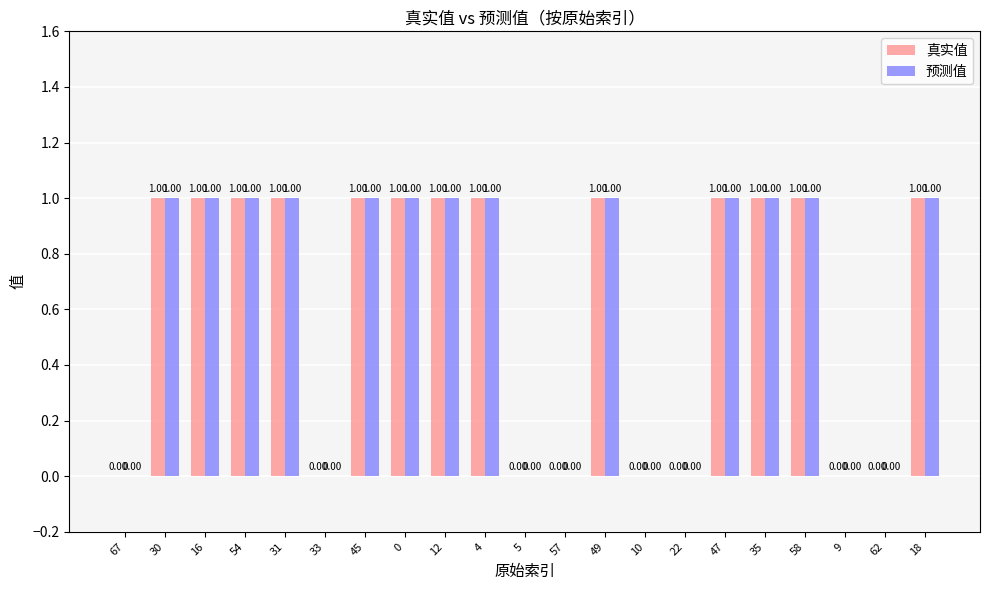

What is the total value across all series at 49?

2